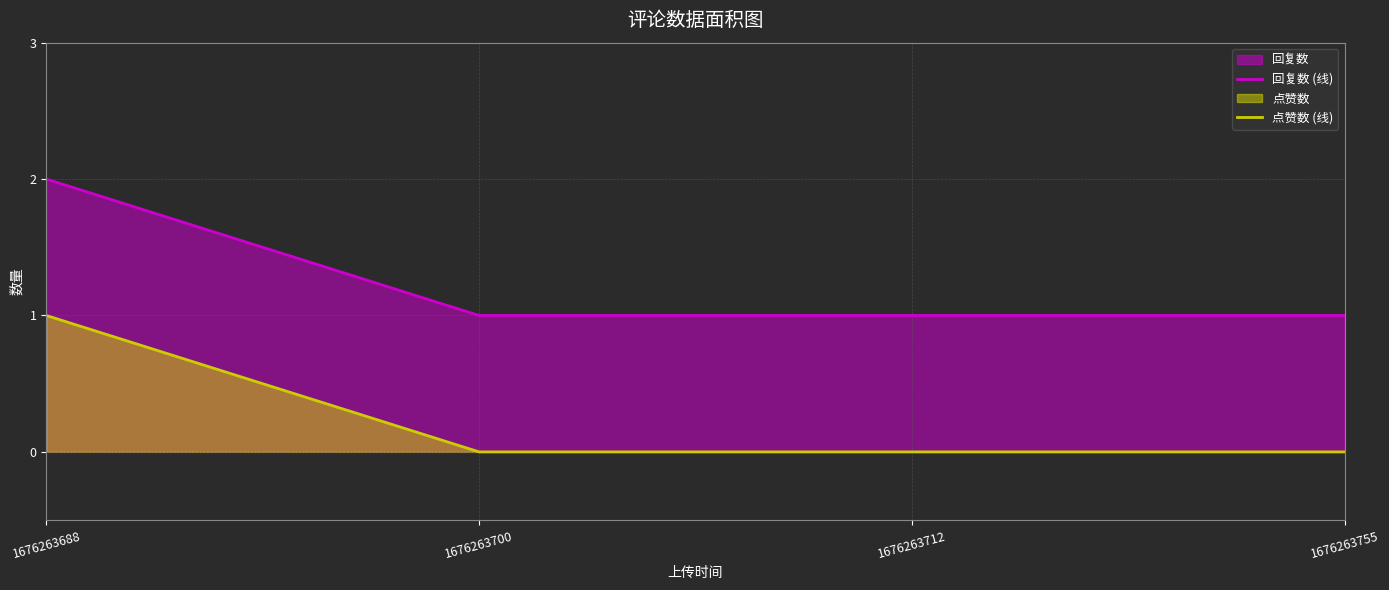

What is the value of the 回复数 (线) point at the 4th from the left?

1